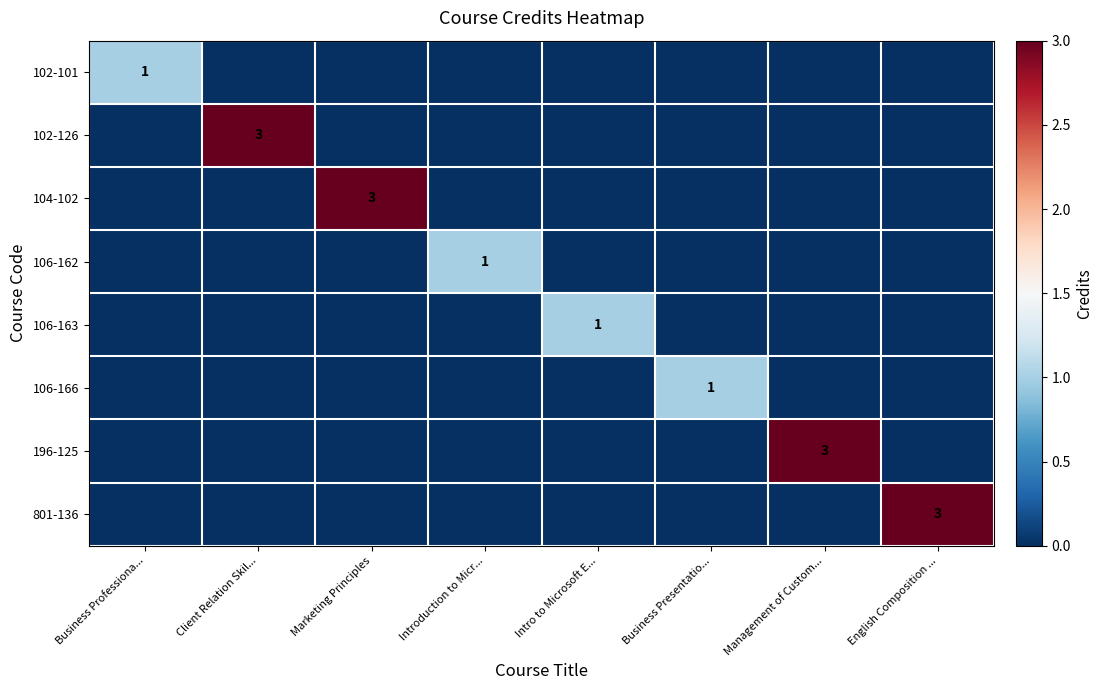

The 801-136 series shows 3 at English Composition .... True or false?

True